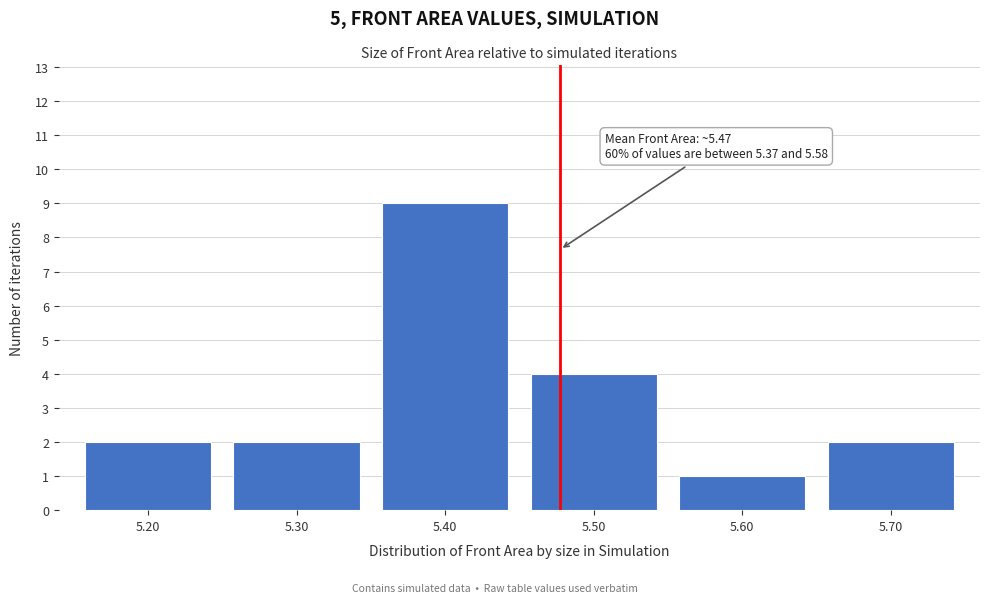

Reading left to right, transcribe all the data shown in this chart.

2	2	9	4	1	2